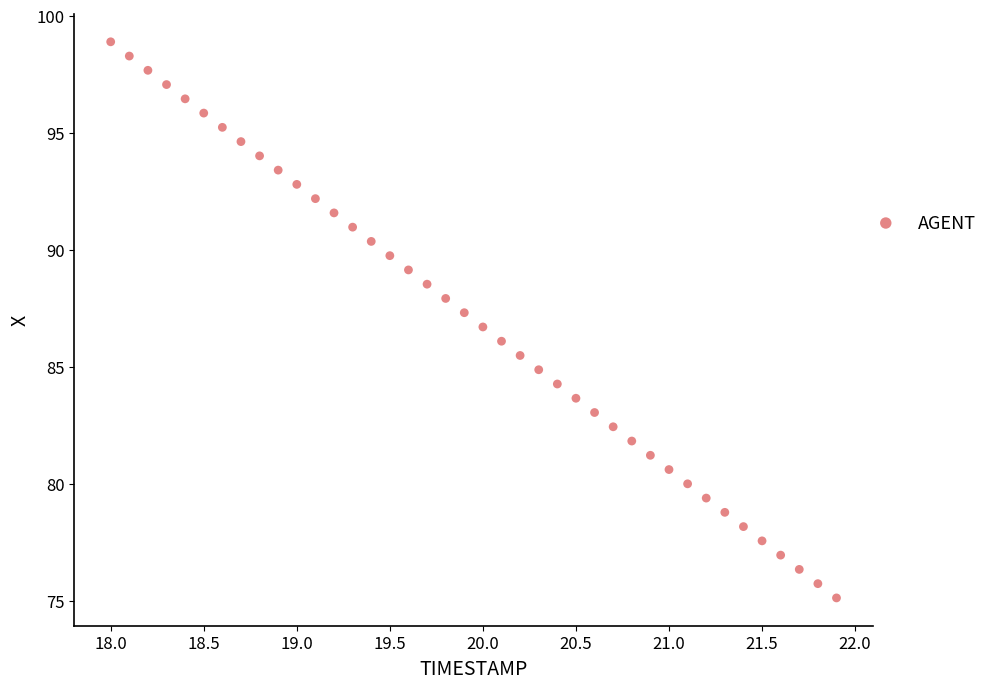

What is the range of X values (max minus min)?

3.9